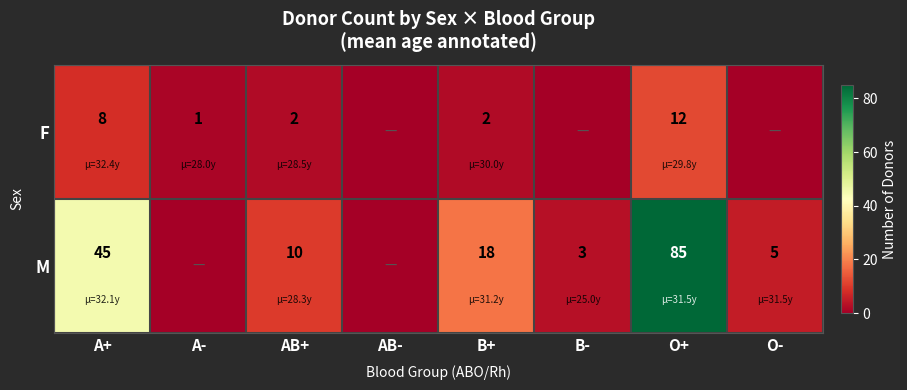

At O+, list the series in order from smallest to largest.

F, M